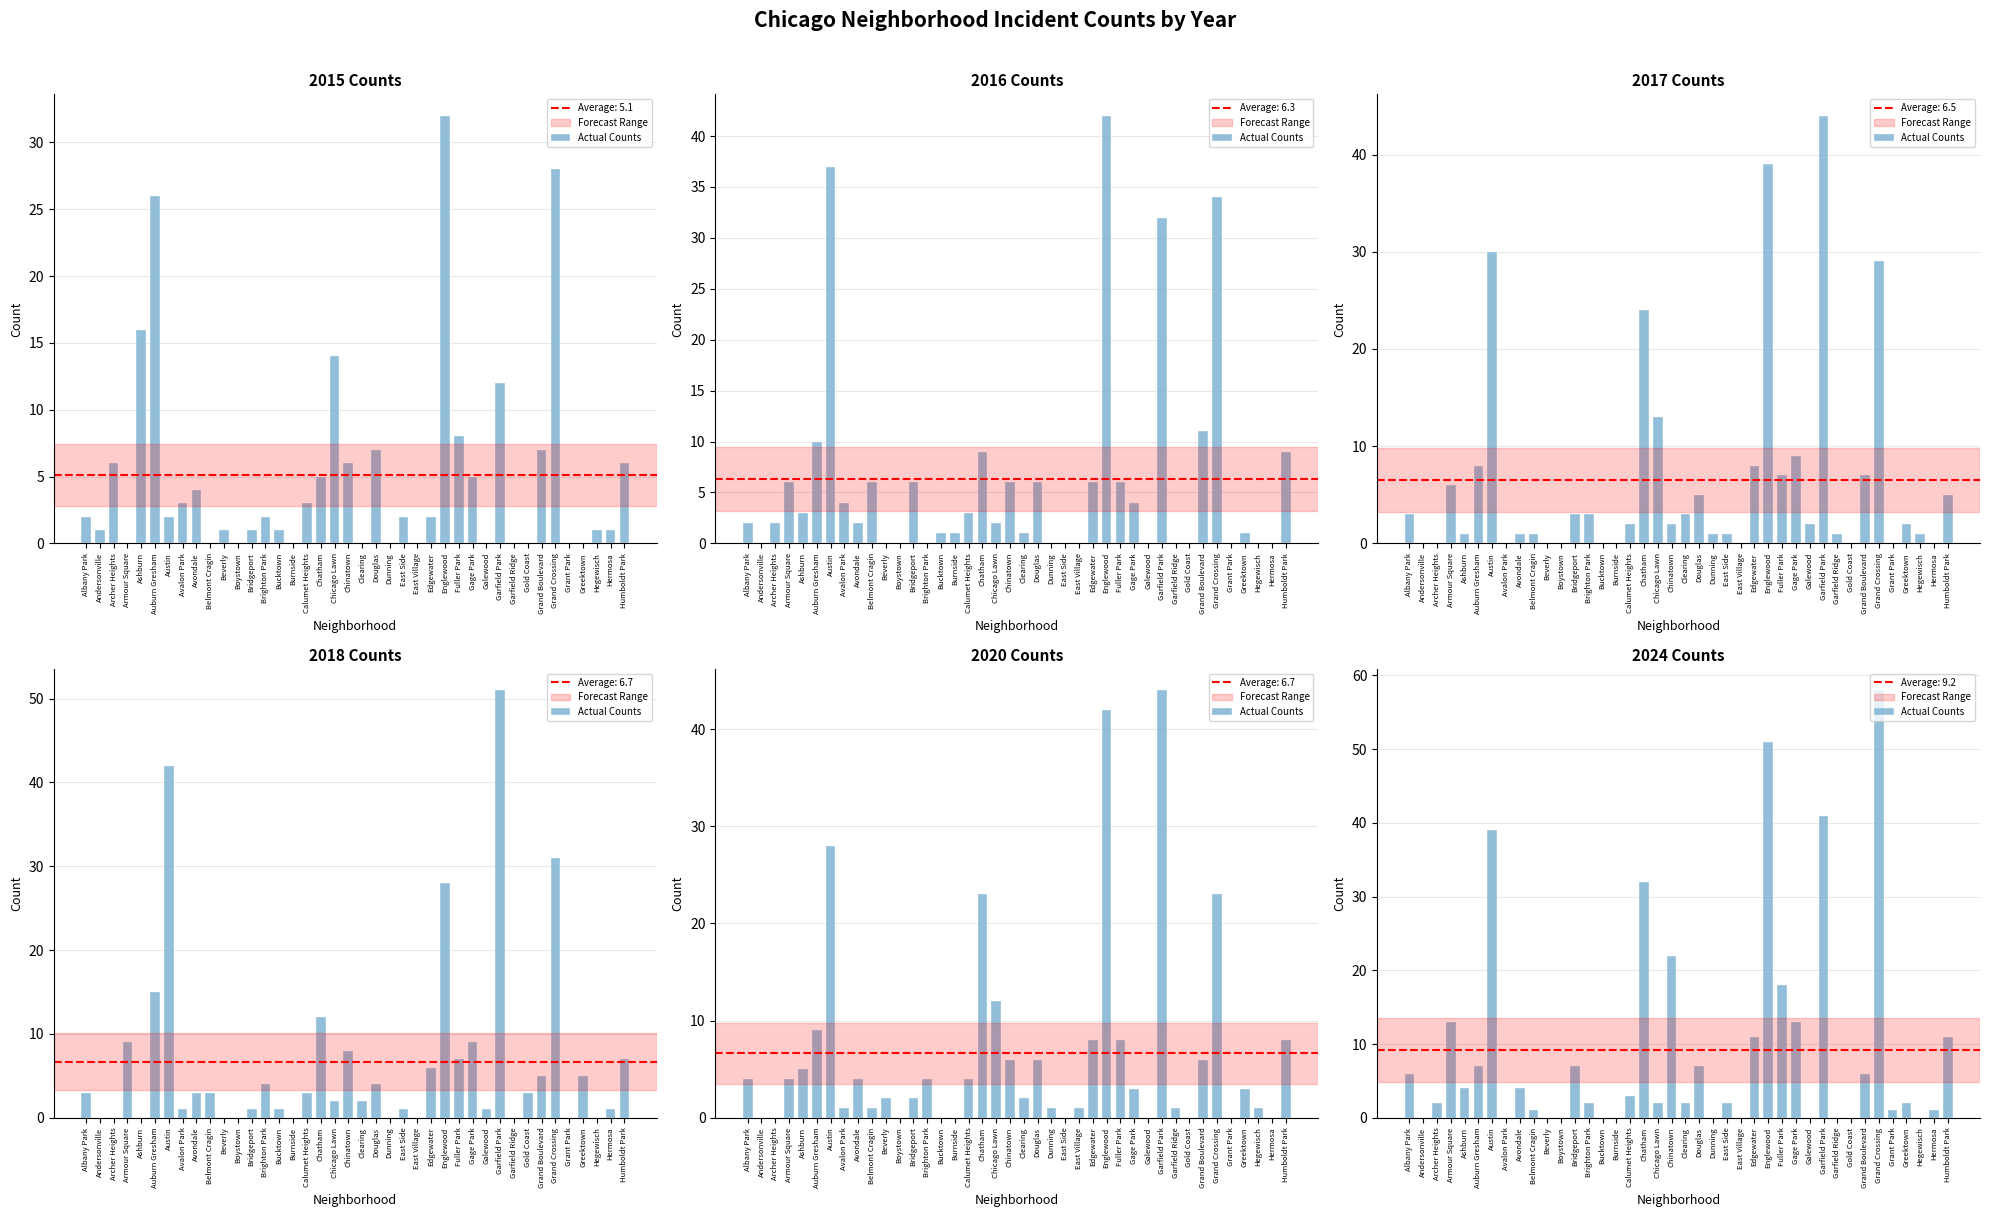

Reading left to right, what are all the values shown in this chart?

6	0	2	13	4	7	39	0	4	1	0	0	7	2	0	0	3	32	2	22	2	7	0	2	0	11	51	18	13	0	41	0	0	6	58	1	2	0	1	11